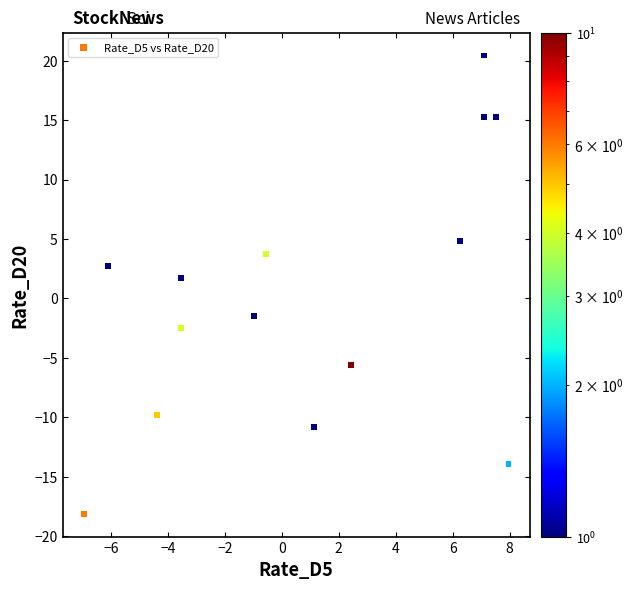

What is the range of Y values (max minus min)?

38.6